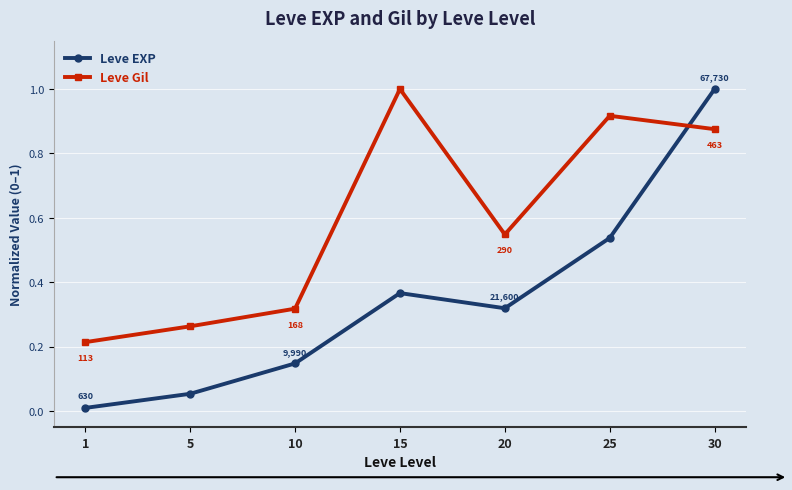

At which label does Leve Gil reach its minimum?

1